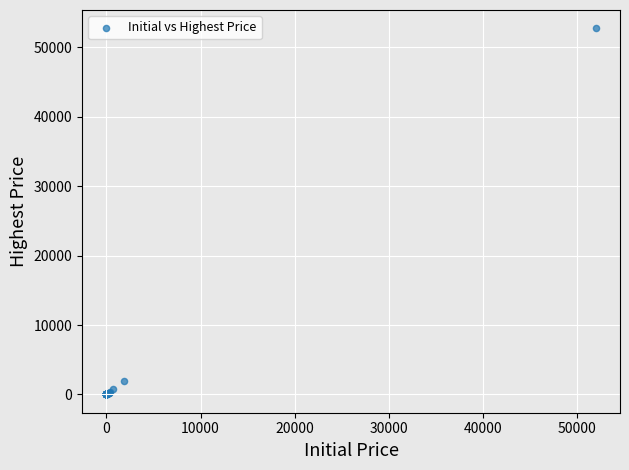

What Y value in the scatter plot is closest to 26375?

1913.9